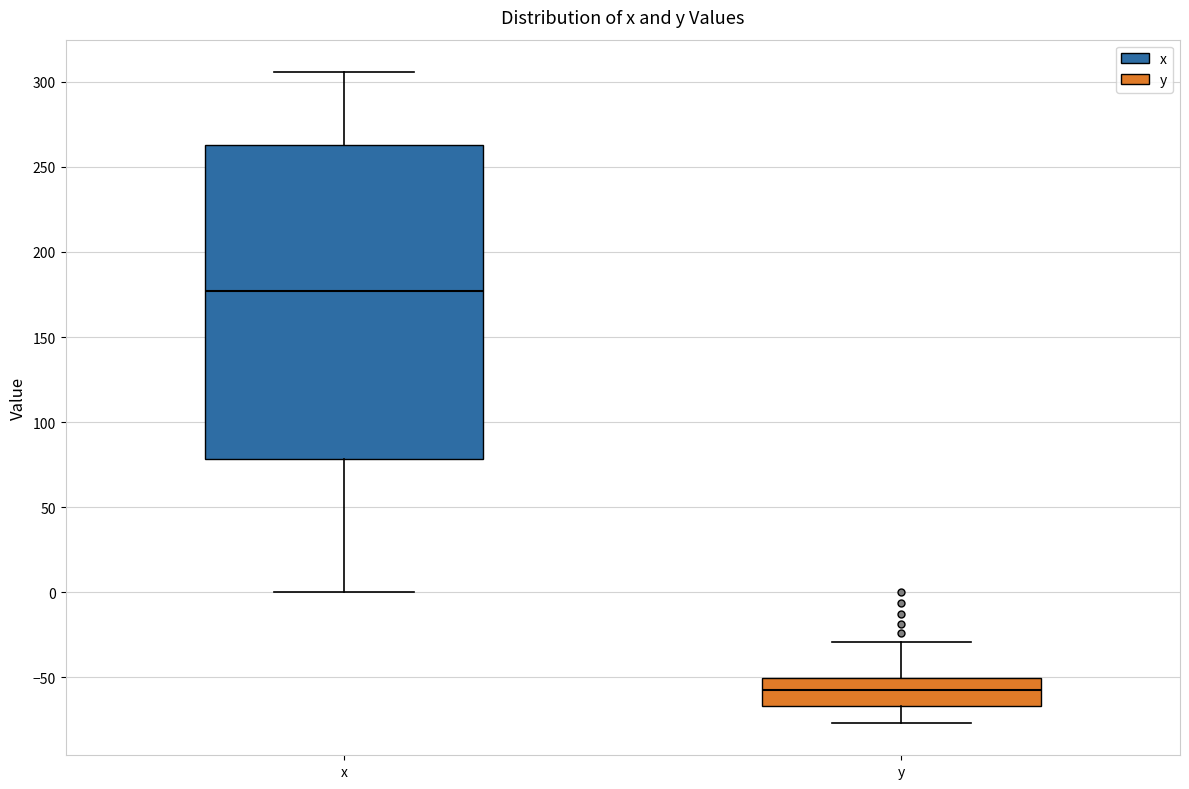

Reading left to right, read every box against the y-axis: the position of its median line, the range the box covers, and the ends of its whiskers. The values are not printed on the chart, so give them approximately, as read against the axis.

x: median 175, box 80 to 265, whiskers 0 to 305
y: median -55, box -65 to -50, whiskers -75 to -30